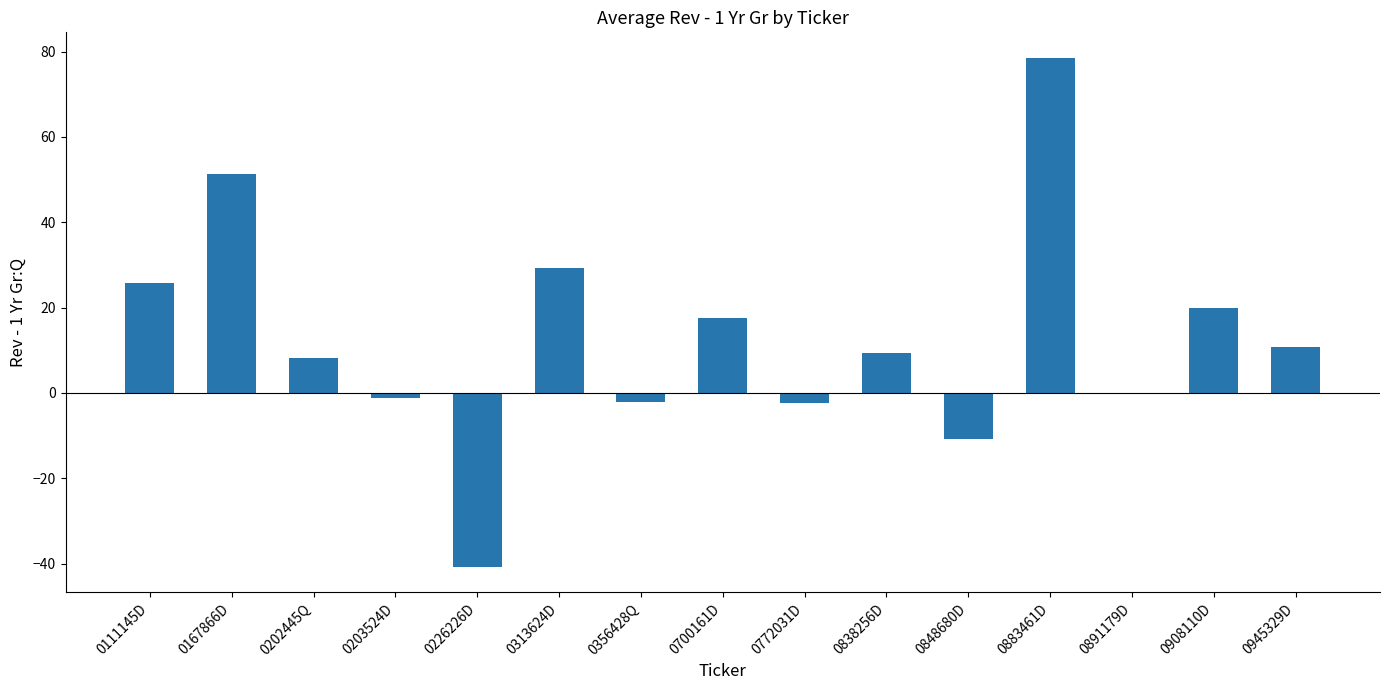

Read the value at 0945329D.

10.7